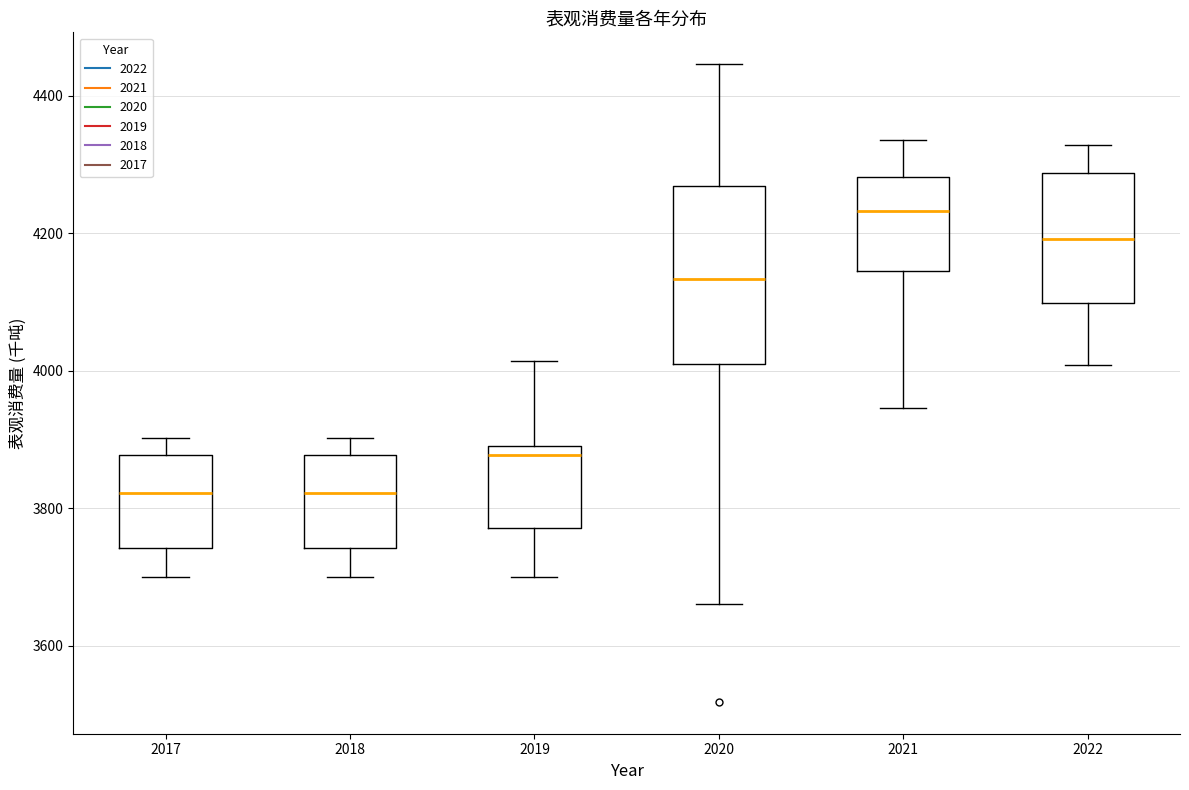

Which box's median line is the highest?

2021